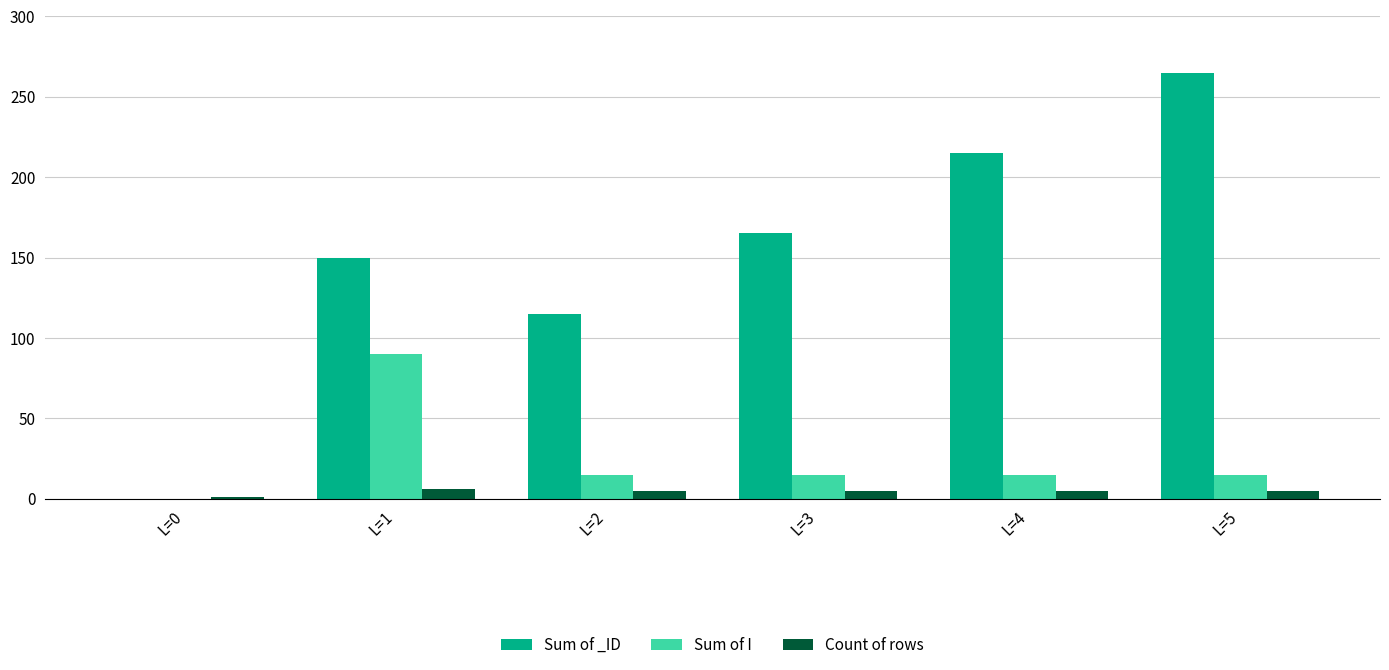

Which category has the highest value across all series?

L=5